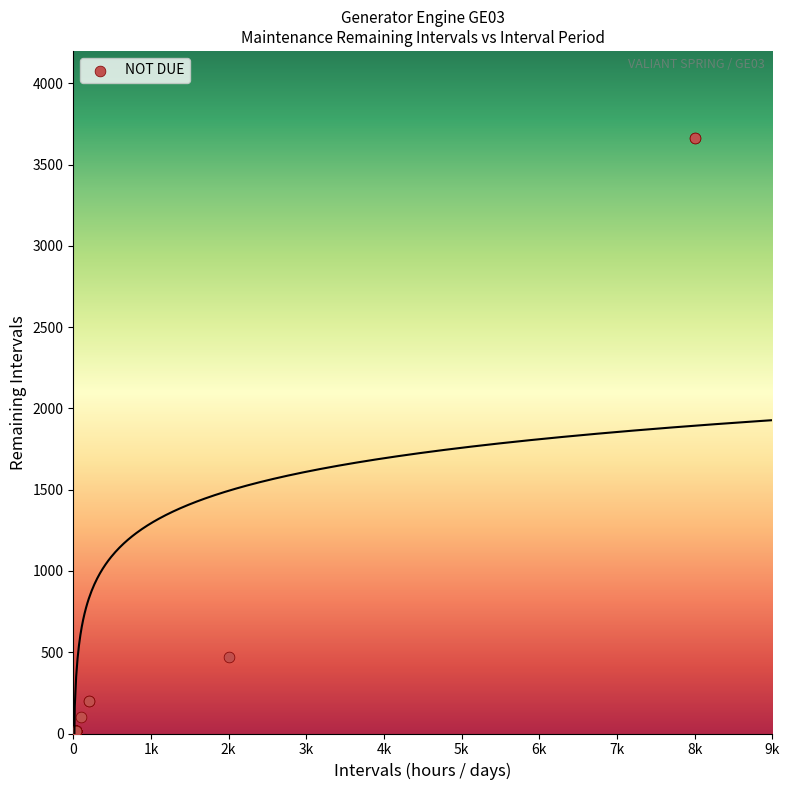

What Y value in the scatter plot is closest to 1831?

473.5